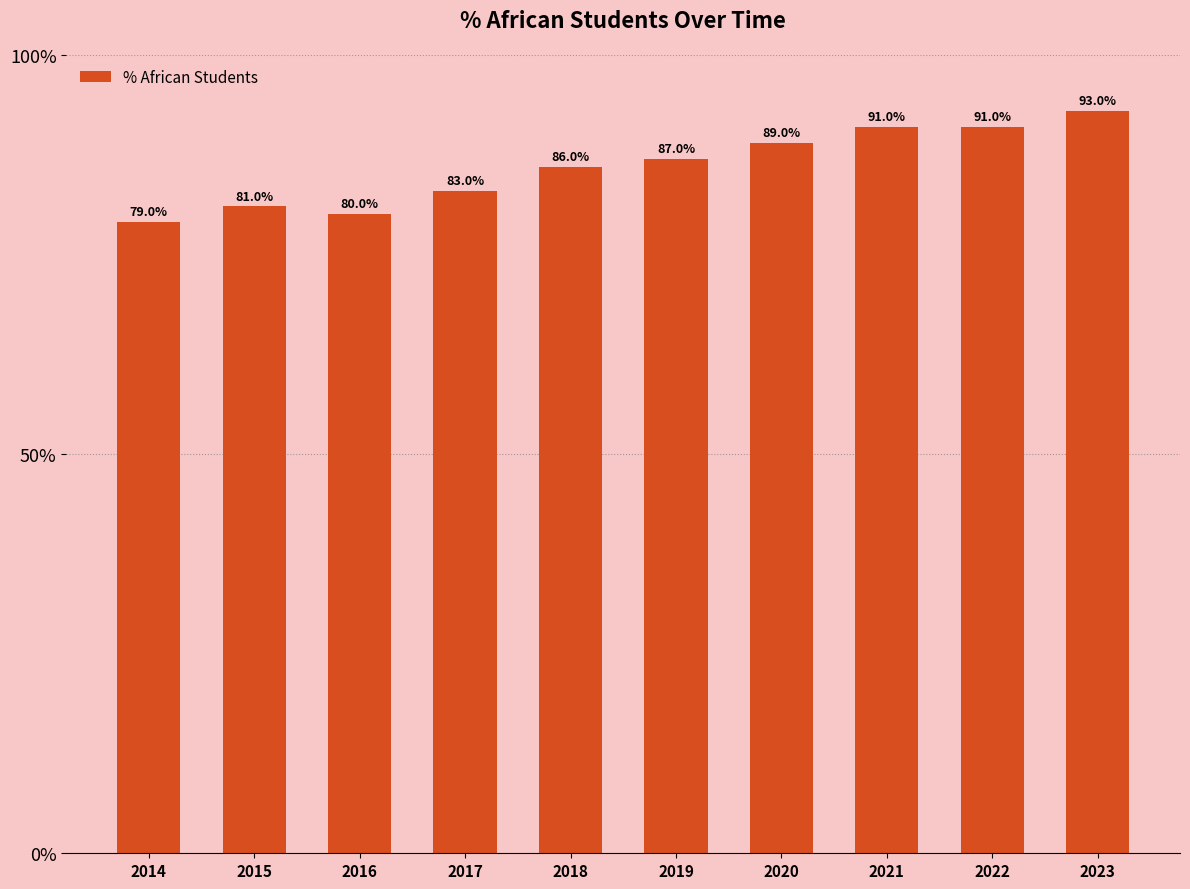

At which category does the chart reach its minimum across all series?

2014